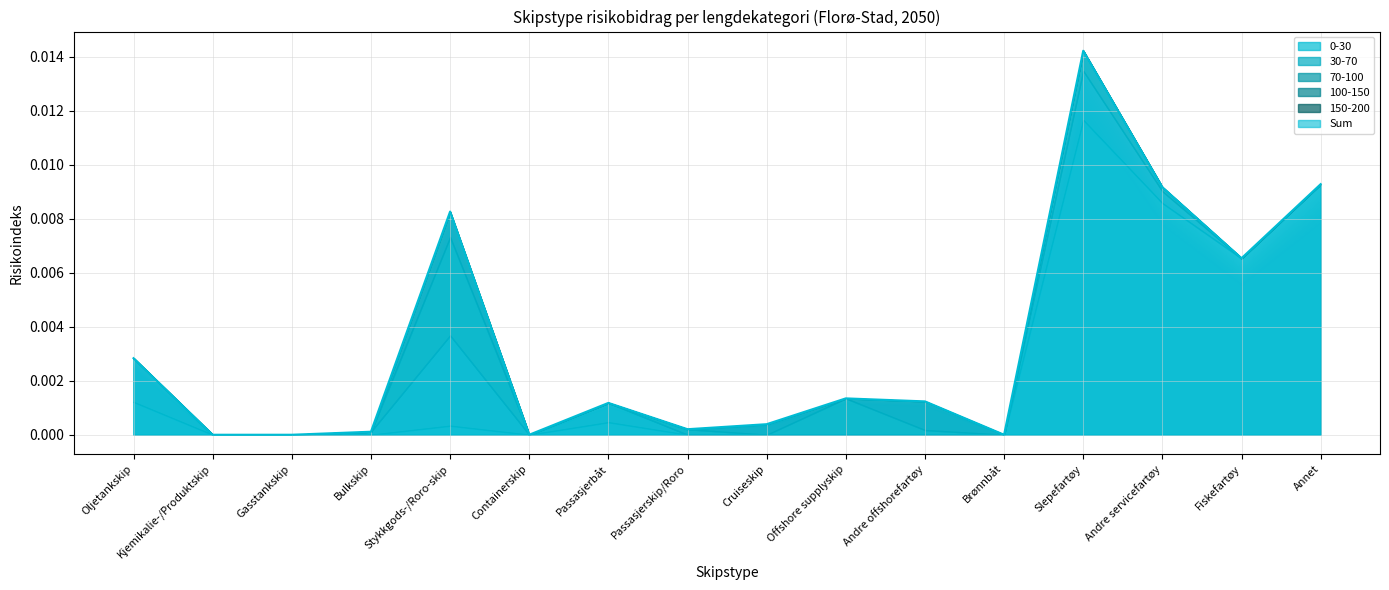

What is the label of the 15th point from the right?

Kjemikalie-/Produktskip